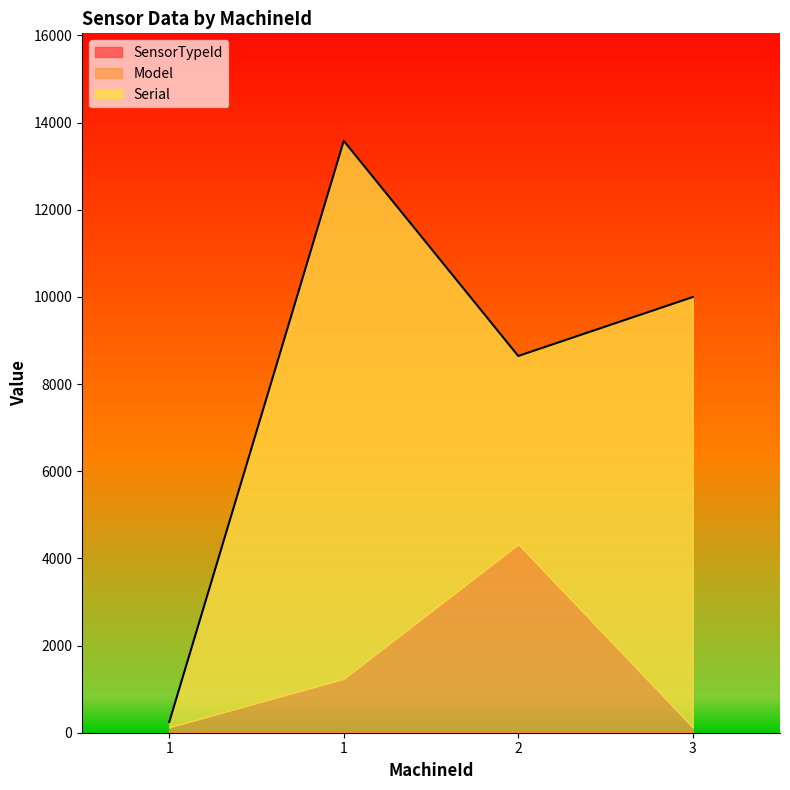

Does the chart display data point markers on the line(s)?

No